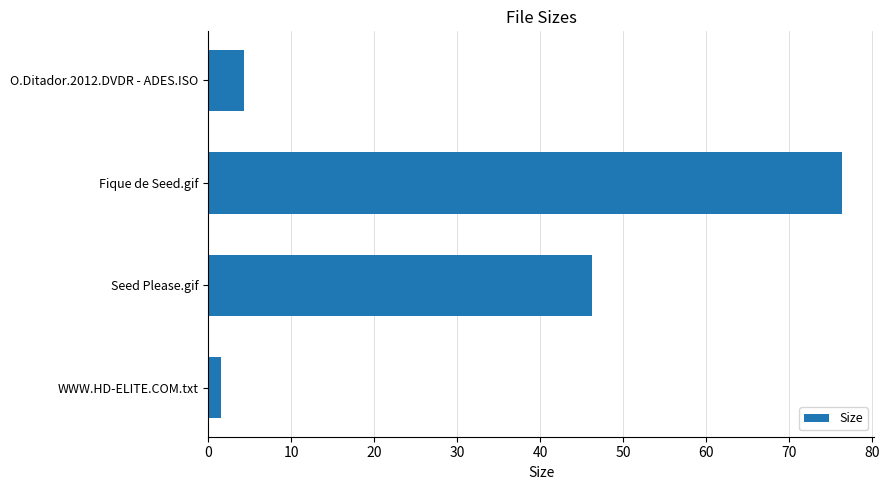

Reading top to bottom, transcribe all the data shown in this chart.

4.3	76.4	46.2	1.6